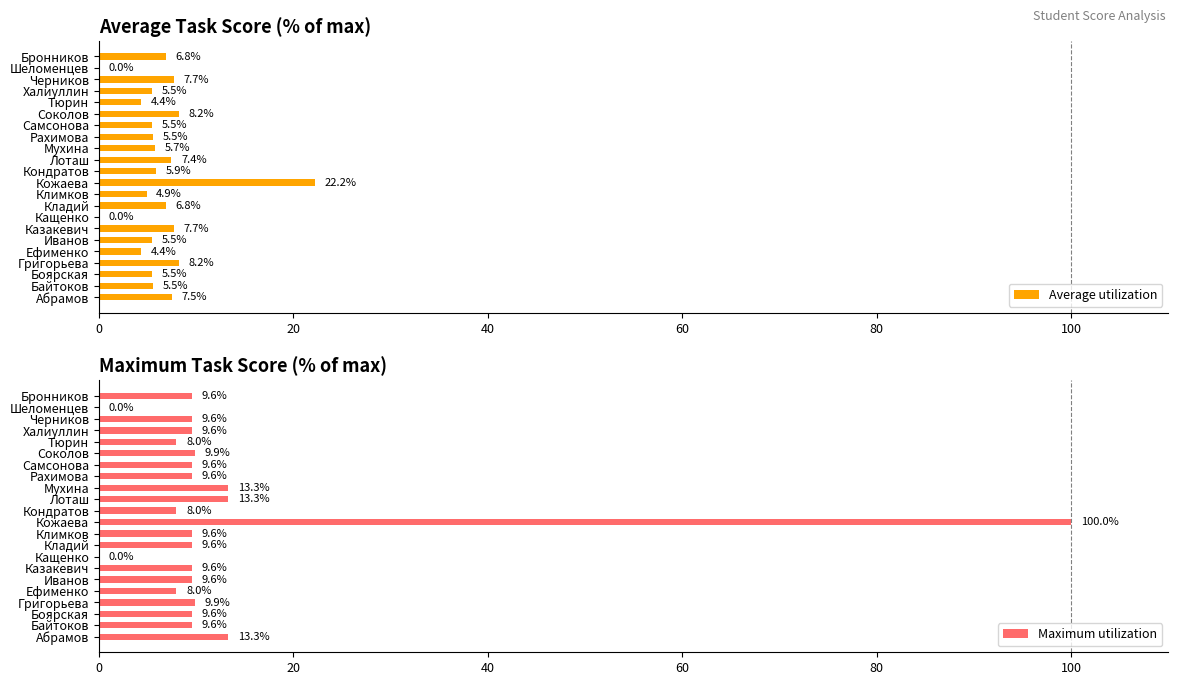

Is it true that Maximum utilization equals 5.0 at Мухина?

False